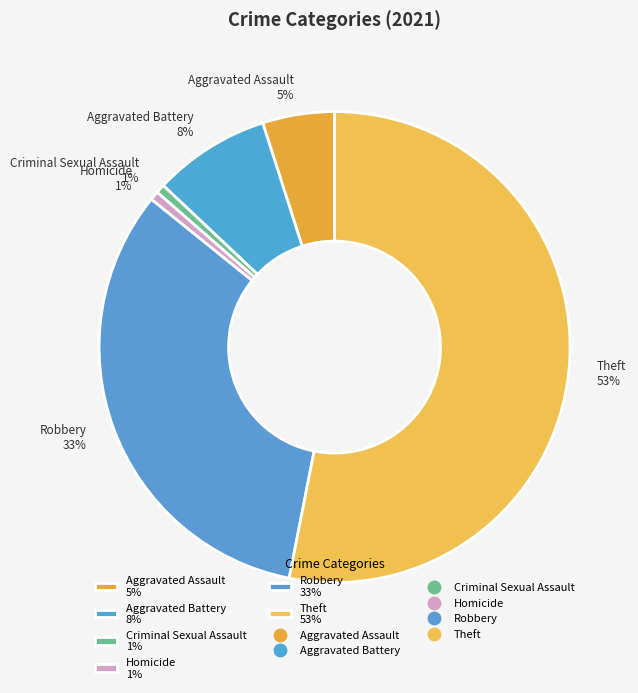

To the nearest percent, what percentage of the pie is Aggravated Battery 8%?

8%